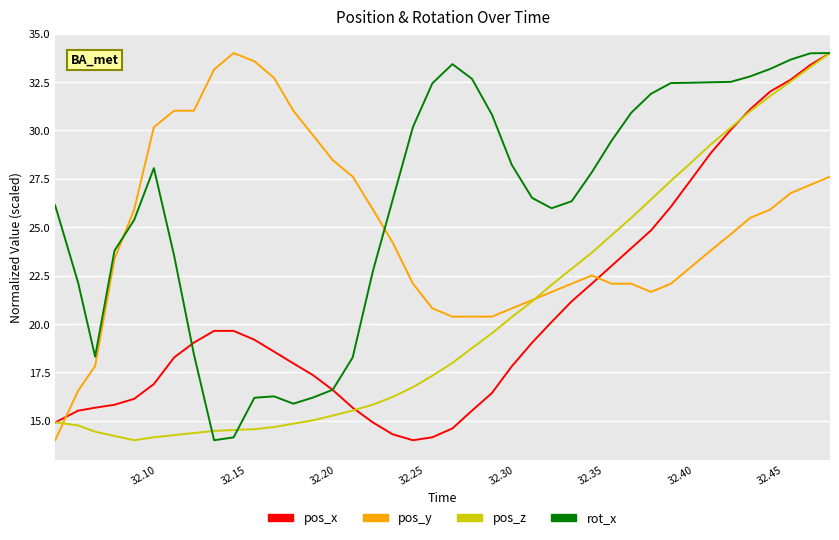

True or false: pos_y has more than 1 points higher than both neighbors.

True